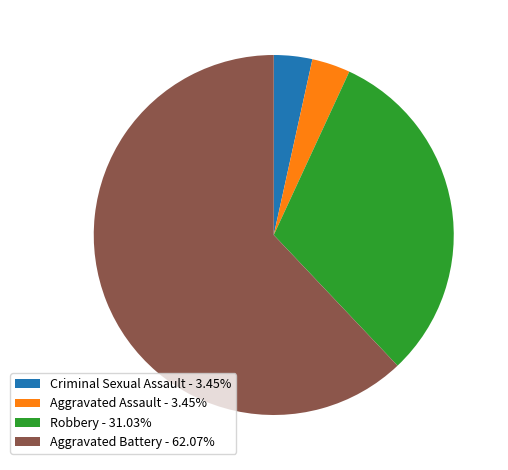

Does Aggravated Assault - 3.45% represent more than half of the total?

No